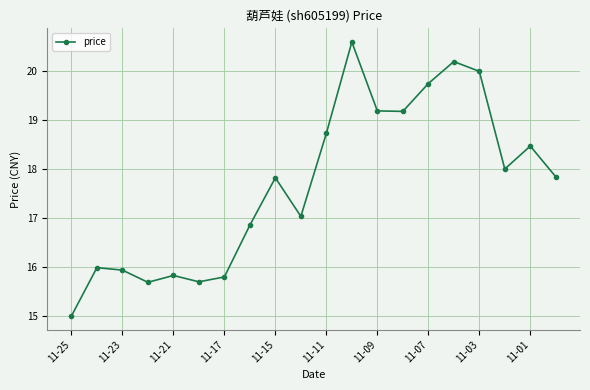

What is the maximum value shown in the chart?

20.6